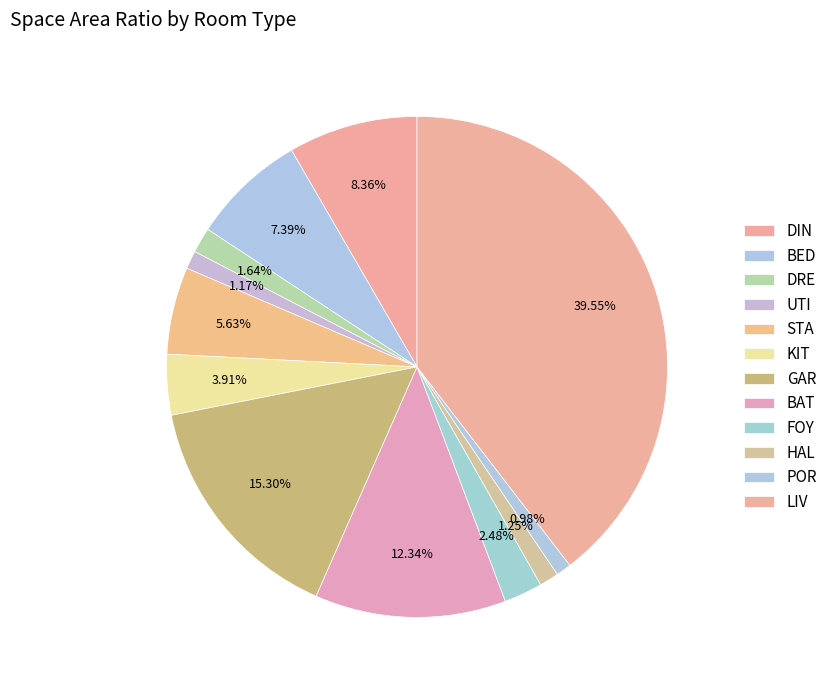

Which slice is the smallest?

POR